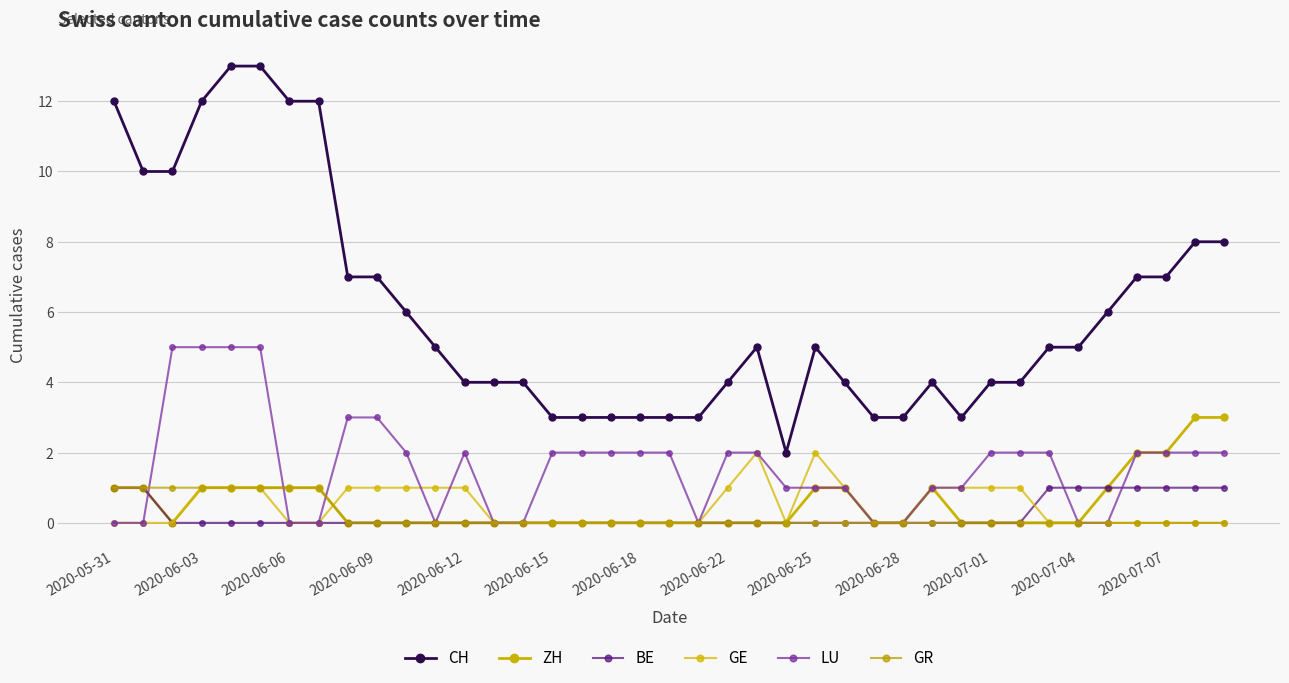

At which label is ZH closest to 1?

2020-05-31